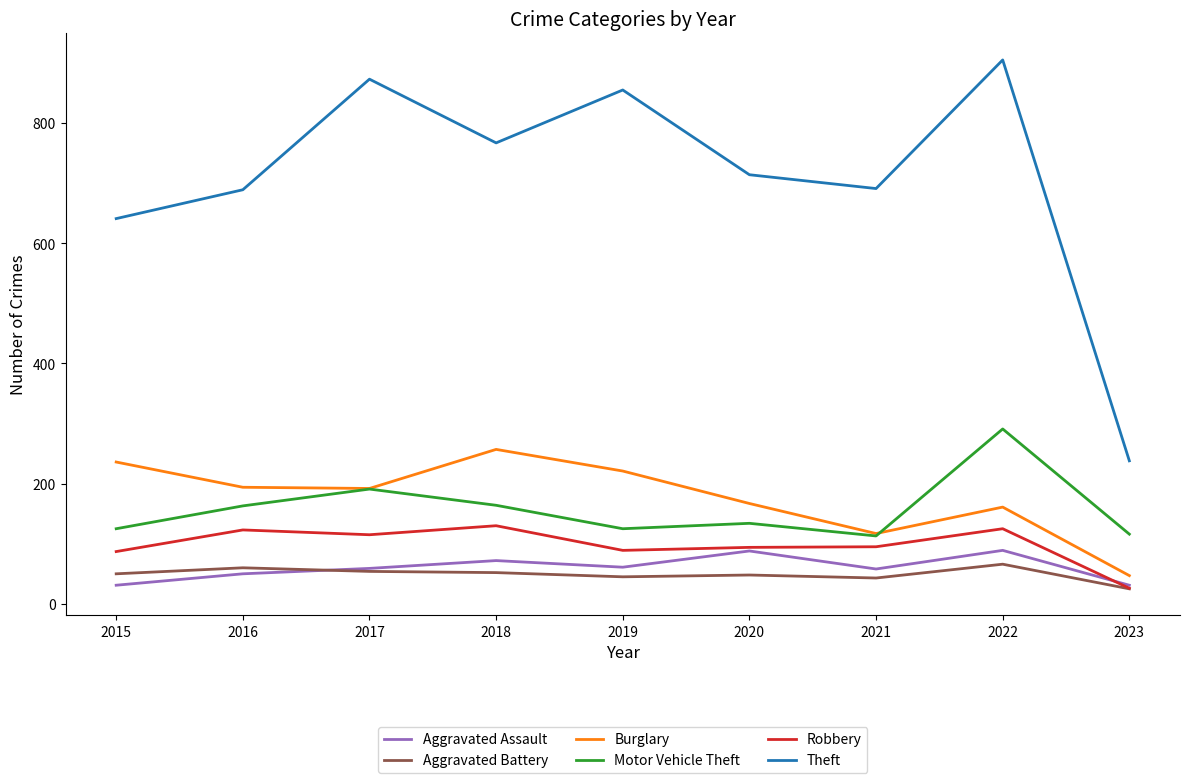

What is the lowest value of the Robbery series?

26